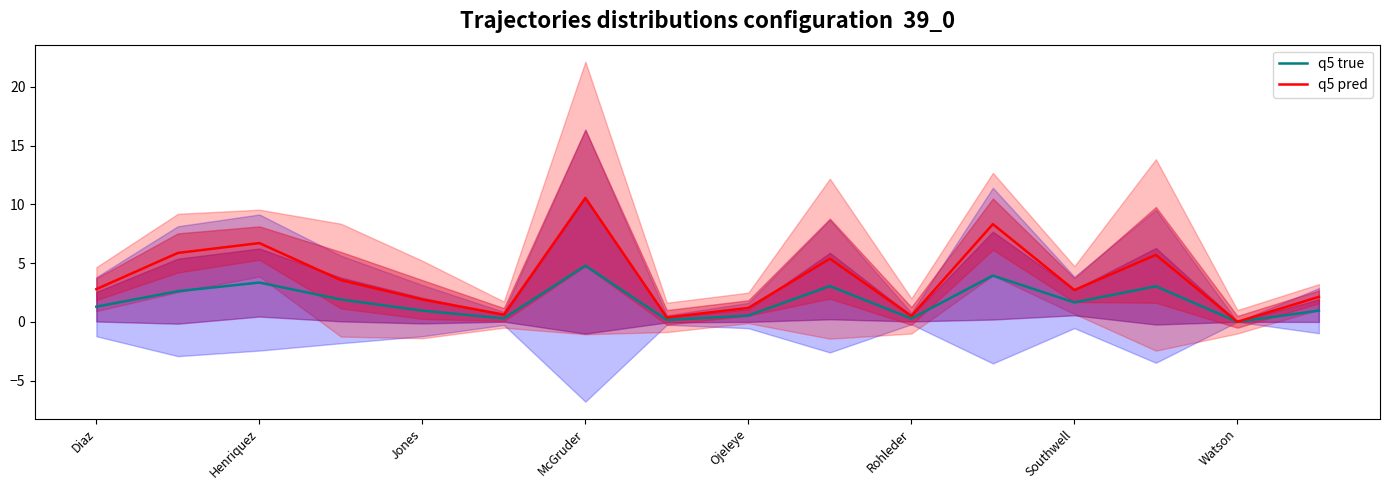

Which series has the largest total across all categories?

q5 pred